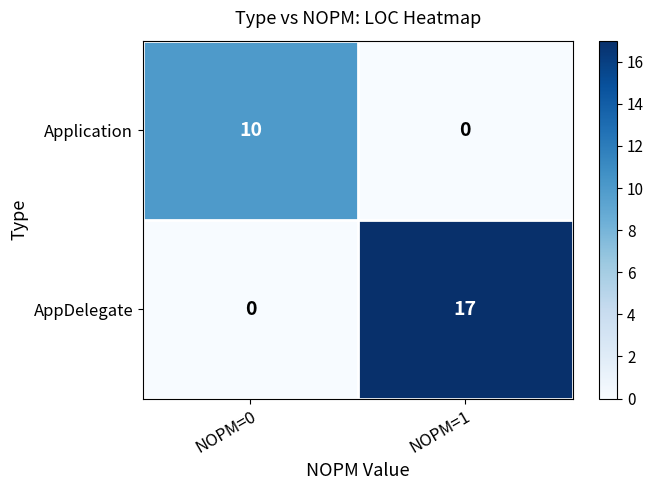

What is the difference between the highest and lowest values at NOPM=1?

17